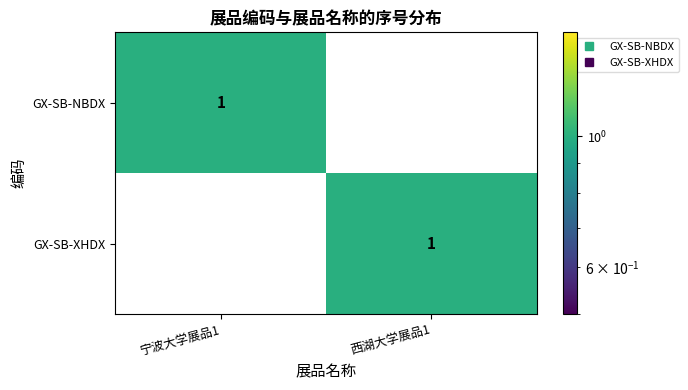

At which label does GX-SB-NBDX reach its peak?

宁波大学展品1